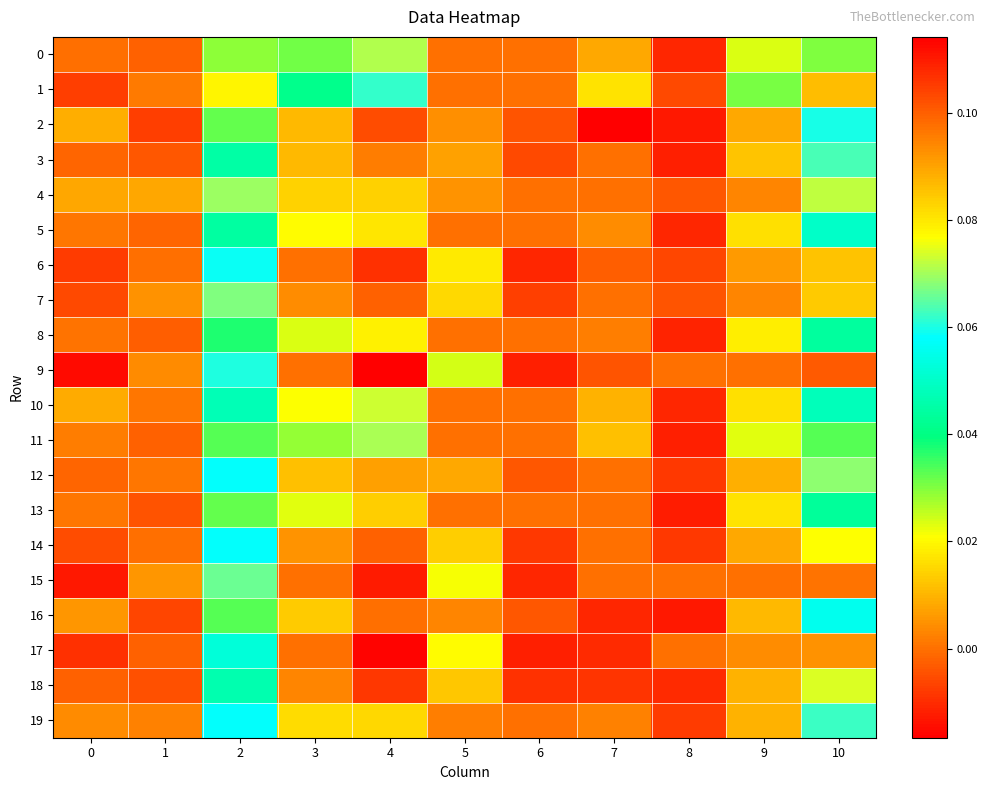

Reading left to right, extract all data points from this chart.

0: 0=0.1	1=0.1	2=0.0	3=0.0	4=0.1	5=0.0	6=0.0	7=0.0	8=-0.0	9=0.0	10=0.0
1: 0=0.1	1=0.1	2=0.0	3=0.0	4=0.1	5=0.0	6=0.0	7=0.0	8=-0.0	9=0.0	10=0.0
2: 0=0.1	1=0.1	2=0.0	3=0.0	4=0.1	5=0.0	6=-0.0	7=-0.0	8=-0.0	9=0.0	10=0.1
3: 0=0.1	1=0.1	2=0.0	3=0.0	4=0.1	5=0.0	6=-0.0	7=0.0	8=-0.0	9=0.0	10=0.1
4: 0=0.1	1=0.1	2=0.1	3=0.0	4=0.1	5=0.0	6=0.0	7=0.0	8=-0.0	9=0.0	10=0.1
5: 0=0.1	1=0.1	2=0.0	3=0.0	4=0.1	5=0.0	6=0.0	7=0.0	8=-0.0	9=0.0	10=0.1
6: 0=0.1	1=0.1	2=0.1	3=0.0	4=0.1	5=0.0	6=-0.0	7=-0.0	8=-0.0	9=0.0	10=0.1
7: 0=0.1	1=0.1	2=0.1	3=0.0	4=0.1	5=0.0	6=-0.0	7=0.0	8=-0.0	9=0.0	10=0.1
8: 0=0.1	1=0.1	2=0.0	3=0.0	4=0.1	5=0.0	6=0.0	7=0.0	8=-0.0	9=0.0	10=0.0
9: 0=0.1	1=0.1	2=0.1	3=0.0	4=0.1	5=0.0	6=-0.0	7=-0.0	8=0.0	9=0.0	10=0.1
10: 0=0.1	1=0.1	2=0.0	3=0.0	4=0.1	5=0.0	6=0.0	7=0.0	8=-0.0	9=0.0	10=0.0
11: 0=0.1	1=0.1	2=0.0	3=0.0	4=0.1	5=0.0	6=0.0	7=0.0	8=-0.0	9=0.0	10=0.0
12: 0=0.1	1=0.1	2=0.1	3=0.0	4=0.1	5=0.0	6=-0.0	7=0.0	8=-0.0	9=0.0	10=0.1
13: 0=0.1	1=0.1	2=0.0	3=0.0	4=0.1	5=0.0	6=0.0	7=0.0	8=-0.0	9=0.0	10=0.0
14: 0=0.1	1=0.1	2=0.1	3=0.0	4=0.1	5=0.0	6=-0.0	7=0.0	8=-0.0	9=0.0	10=0.1
15: 0=0.1	1=0.1	2=0.1	3=0.0	4=0.1	5=0.0	6=-0.0	7=0.0	8=0.0	9=0.0	10=0.1
16: 0=0.1	1=0.1	2=0.0	3=0.0	4=0.1	5=0.0	6=-0.0	7=-0.0	8=-0.0	9=0.0	10=0.1
17: 0=0.1	1=0.1	2=0.1	3=0.0	4=0.1	5=0.0	6=-0.0	7=-0.0	8=0.0	9=0.0	10=0.1
18: 0=0.1	1=0.1	2=0.0	3=0.0	4=0.1	5=0.0	6=-0.0	7=-0.0	8=-0.0	9=0.0	10=0.1
19: 0=0.1	1=0.1	2=0.1	3=0.0	4=0.1	5=0.0	6=0.0	7=0.0	8=-0.0	9=0.0	10=0.1